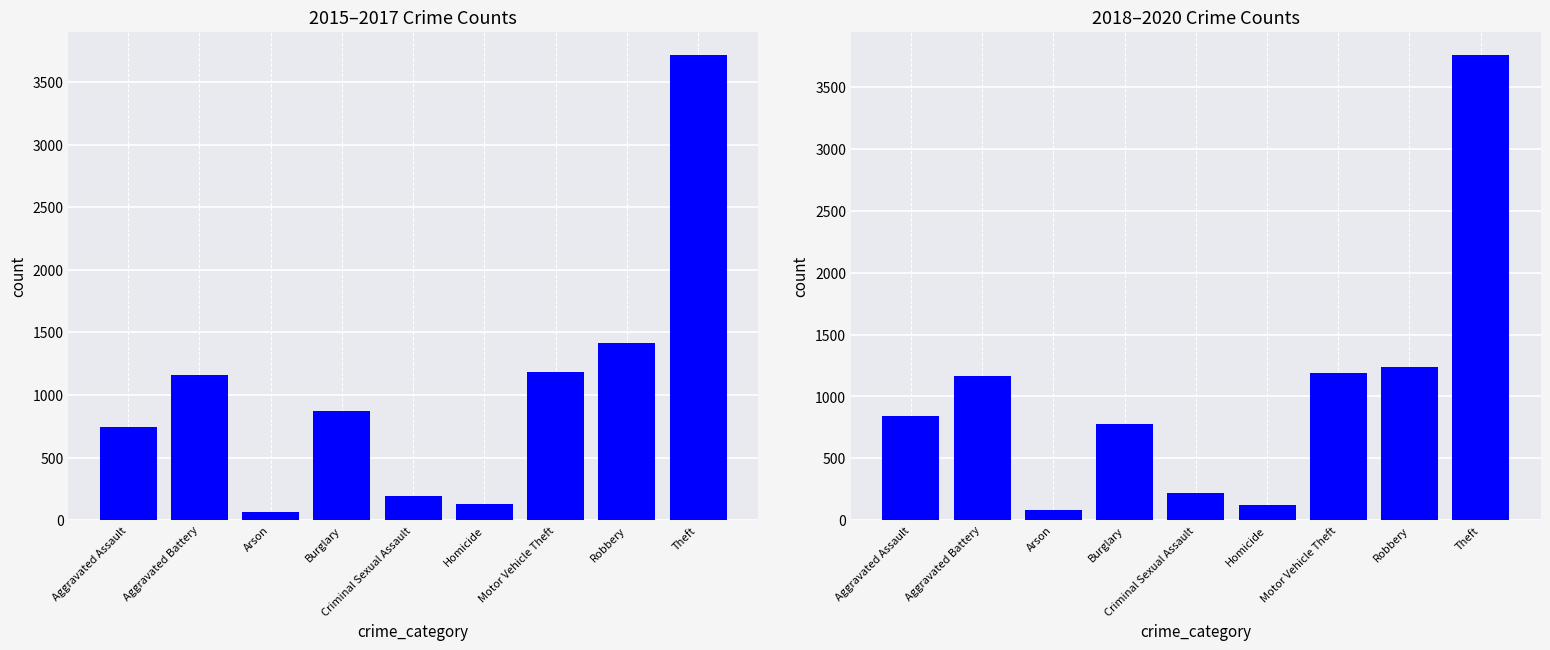

What is the sum of all values?

9396